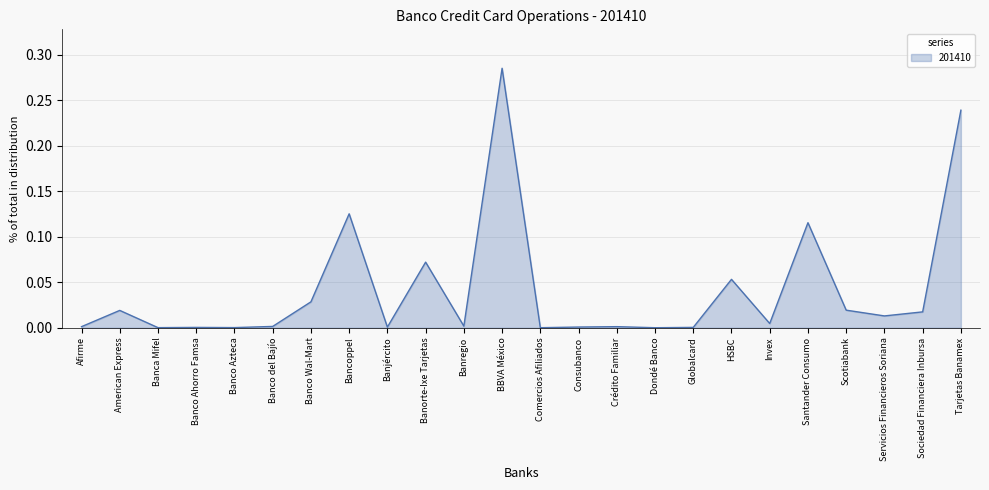

At which category does the chart reach its peak across all series?

BBVA México